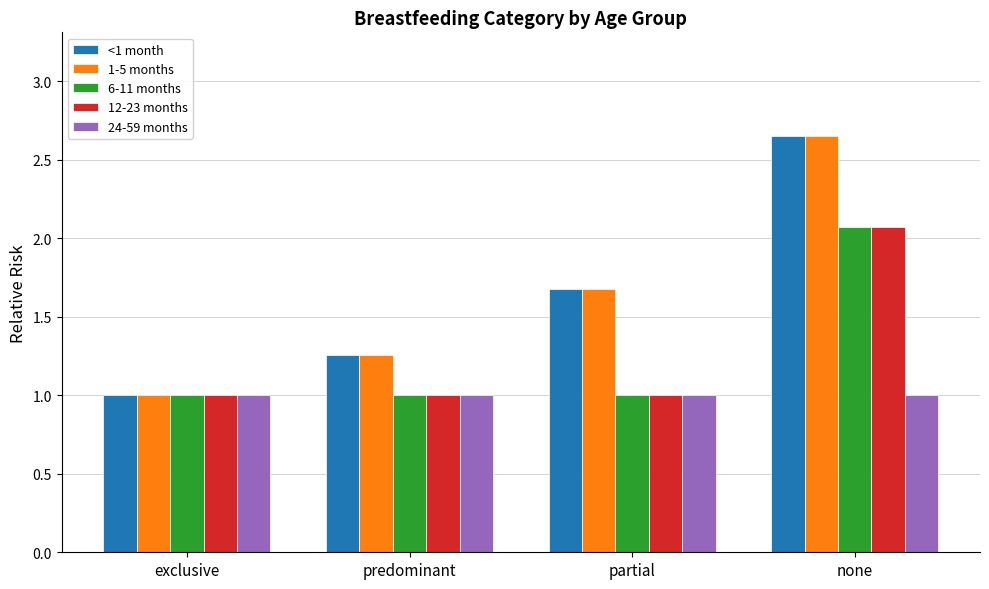

Are the bars horizontal?

No